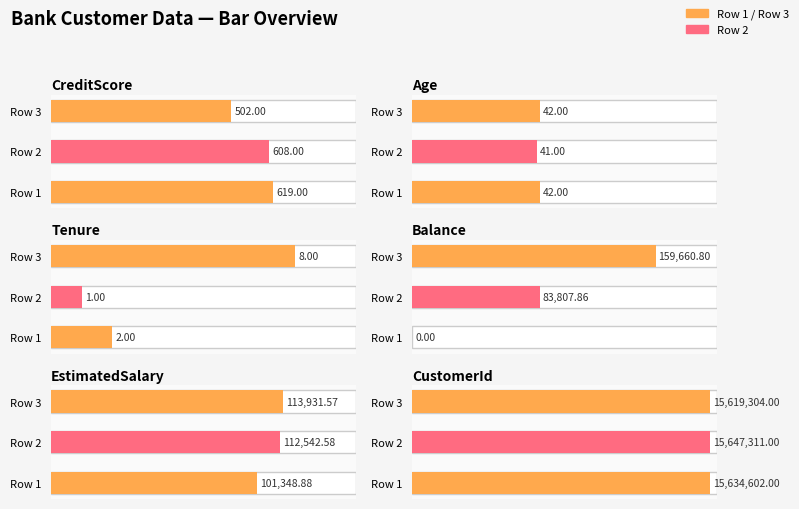

Which series has the largest total across all categories?

CustomerId